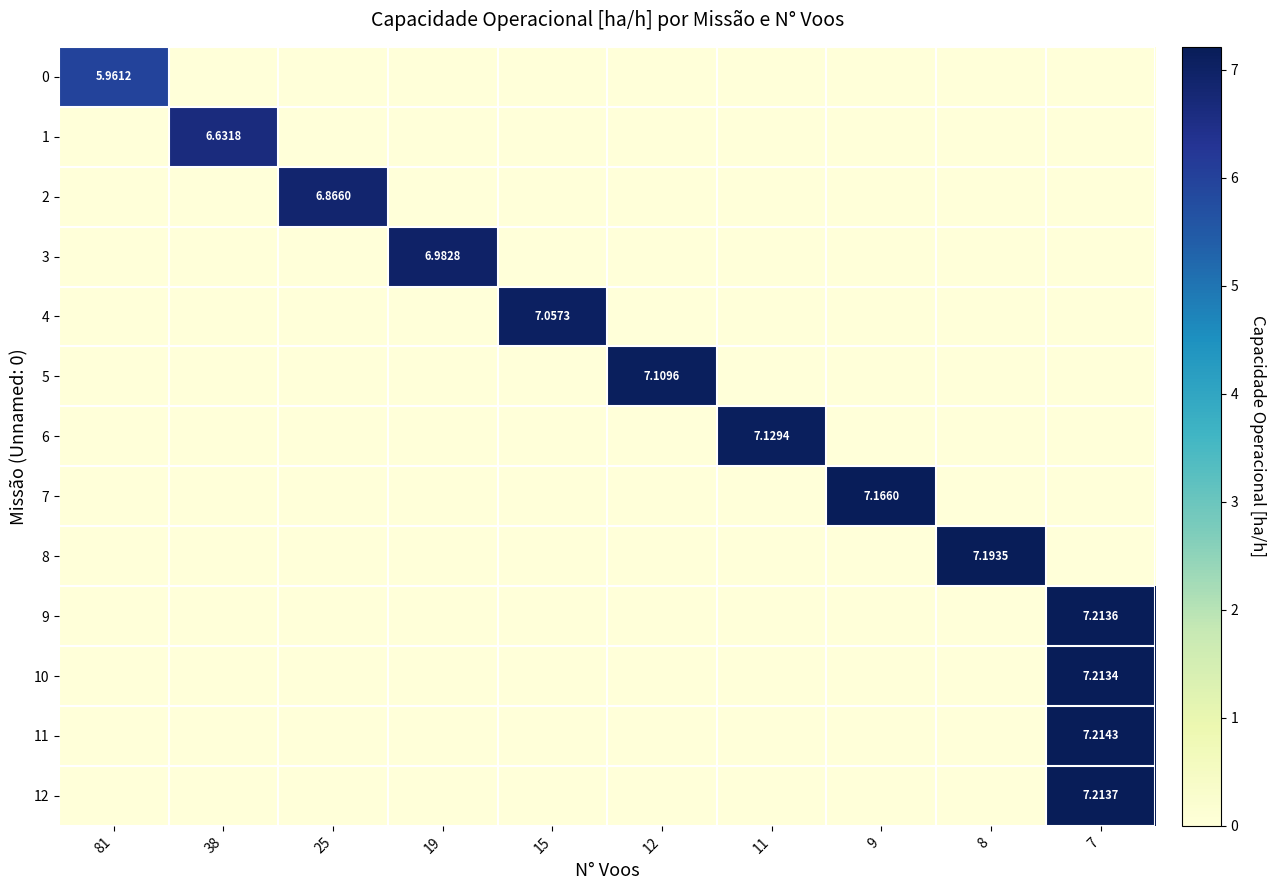

Reading left to right, what are all the values shown in this chart?

row_0: 6.0	0.0	0.0	0.0	0.0	0.0	0.0	0.0	0.0	0.0
row_1: 0.0	6.6	0.0	0.0	0.0	0.0	0.0	0.0	0.0	0.0
row_2: 0.0	0.0	6.9	0.0	0.0	0.0	0.0	0.0	0.0	0.0
row_3: 0.0	0.0	0.0	7.0	0.0	0.0	0.0	0.0	0.0	0.0
row_4: 0.0	0.0	0.0	0.0	7.1	0.0	0.0	0.0	0.0	0.0
row_5: 0.0	0.0	0.0	0.0	0.0	7.1	0.0	0.0	0.0	0.0
row_6: 0.0	0.0	0.0	0.0	0.0	0.0	7.1	0.0	0.0	0.0
row_7: 0.0	0.0	0.0	0.0	0.0	0.0	0.0	7.2	0.0	0.0
row_8: 0.0	0.0	0.0	0.0	0.0	0.0	0.0	0.0	7.2	0.0
row_9: 0.0	0.0	0.0	0.0	0.0	0.0	0.0	0.0	0.0	7.2
row_10: 0.0	0.0	0.0	0.0	0.0	0.0	0.0	0.0	0.0	7.2
row_11: 0.0	0.0	0.0	0.0	0.0	0.0	0.0	0.0	0.0	7.2
row_12: 0.0	0.0	0.0	0.0	0.0	0.0	0.0	0.0	0.0	7.2